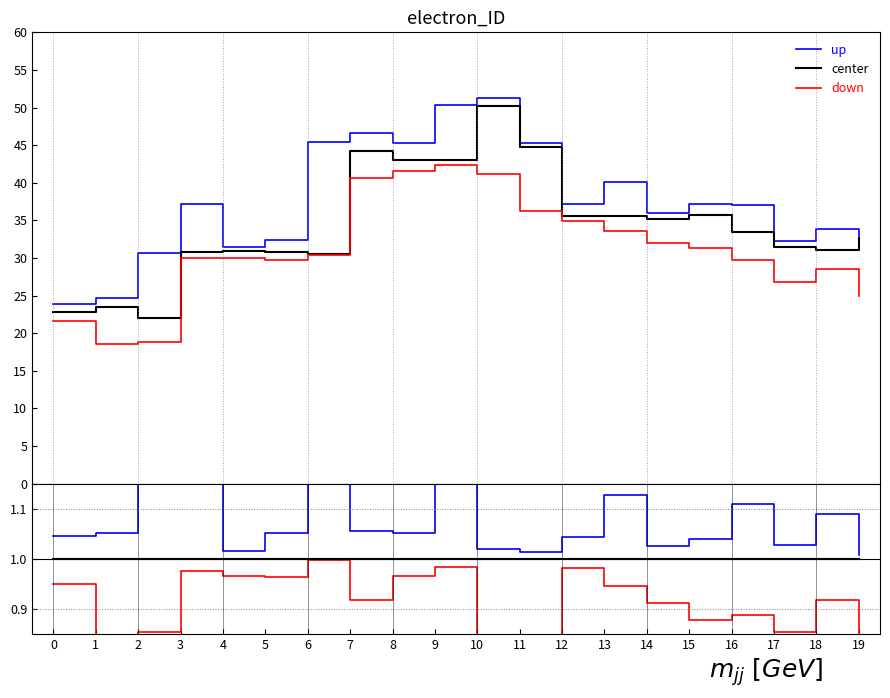

What is the value of the center point at the 10th from the left?

1.0